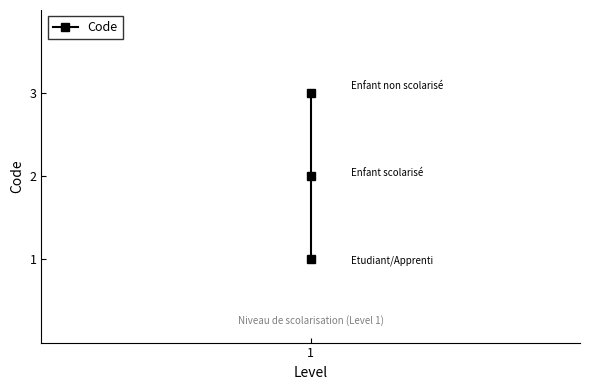

What is the value of the 1st point from the left?

1